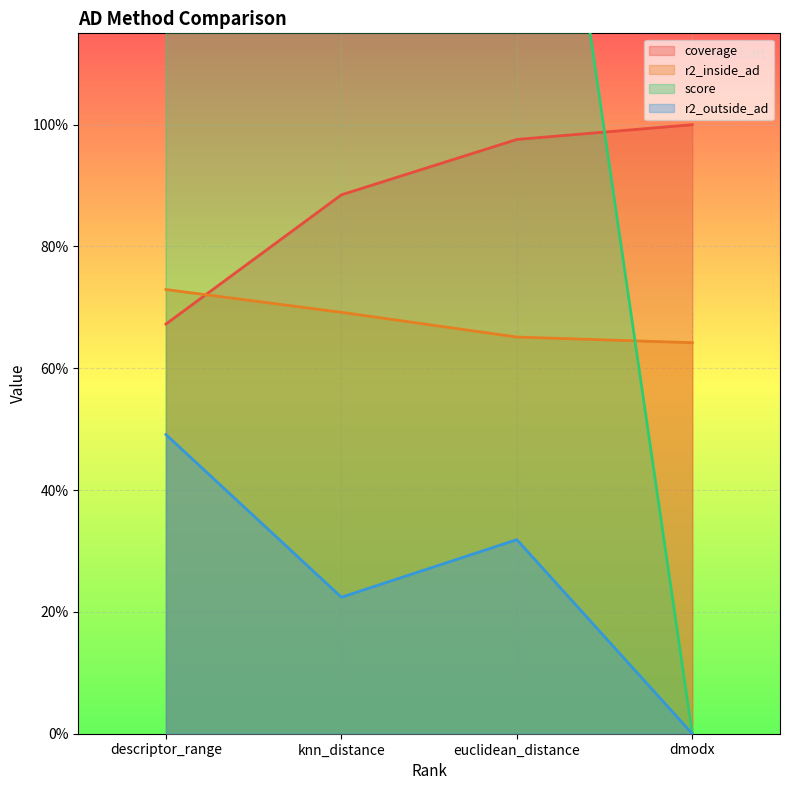

True or false: r2_outside_ad has more than 0 points higher than both neighbors.

True